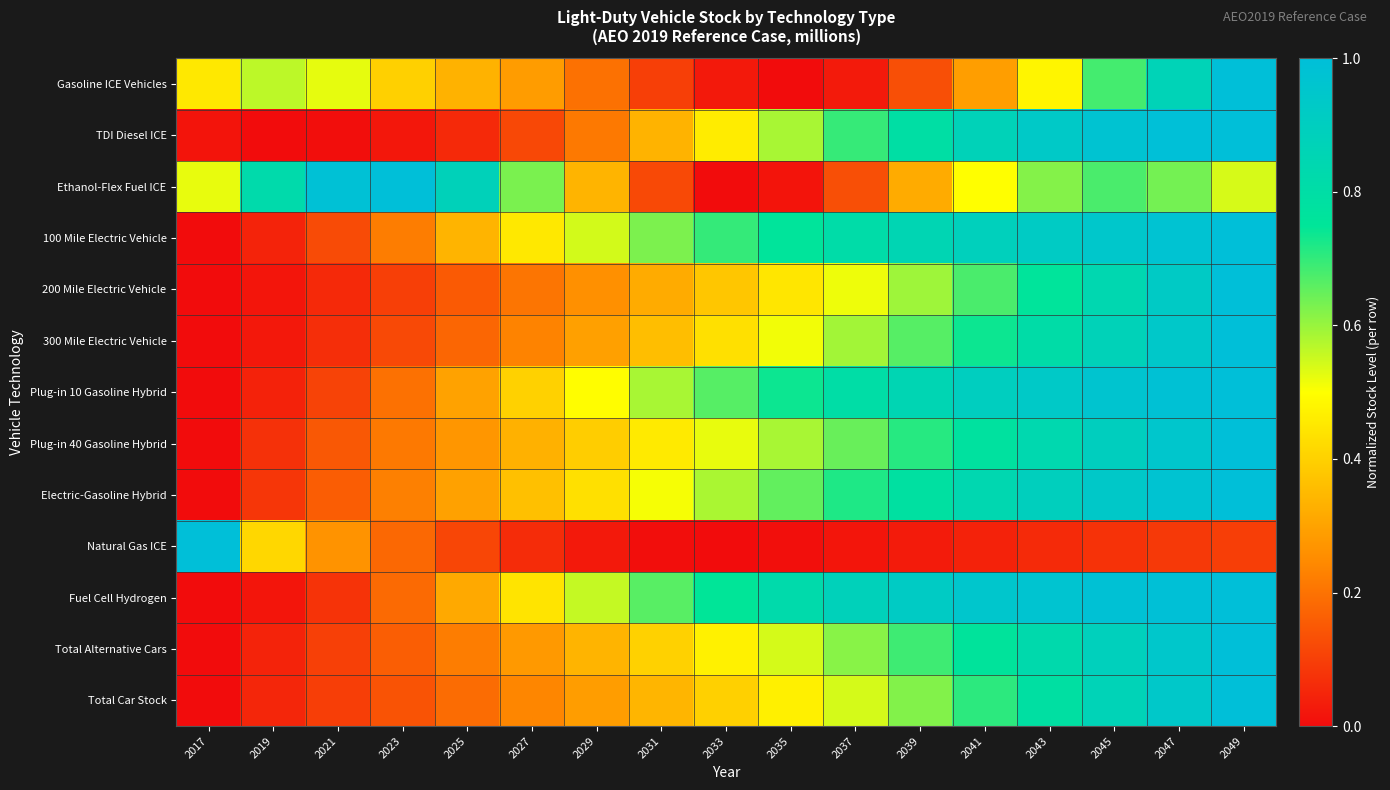

Which category has the lowest value across all series?

2035